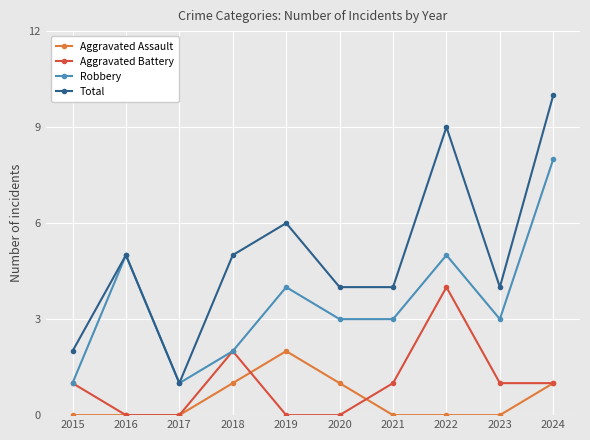

True or false: Robbery and Aggravated Assault cross at least once.

False